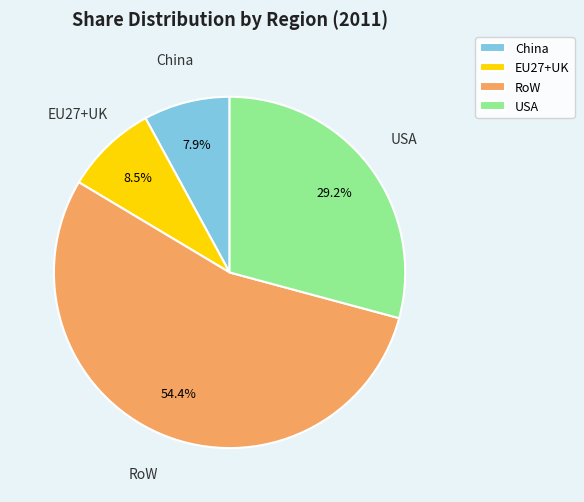

How many slices are in this pie chart?

4